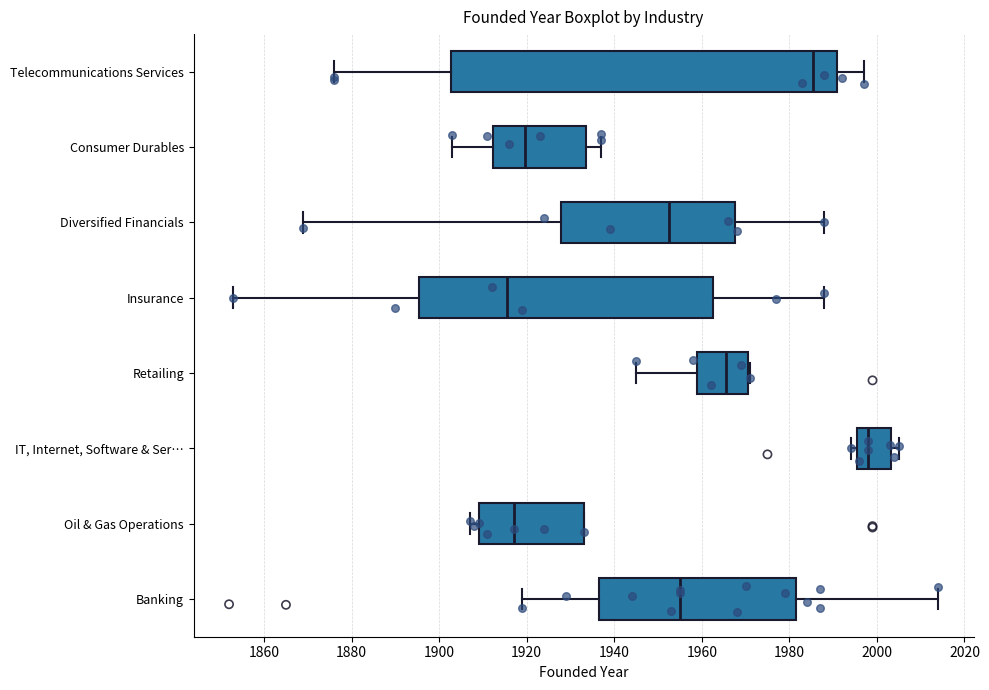

Where is the right edge of the box for IT, Internet, Software & Ser… on the x-axis? The values are not printed on the chart, so give them approximately, as read against the axis.

2004